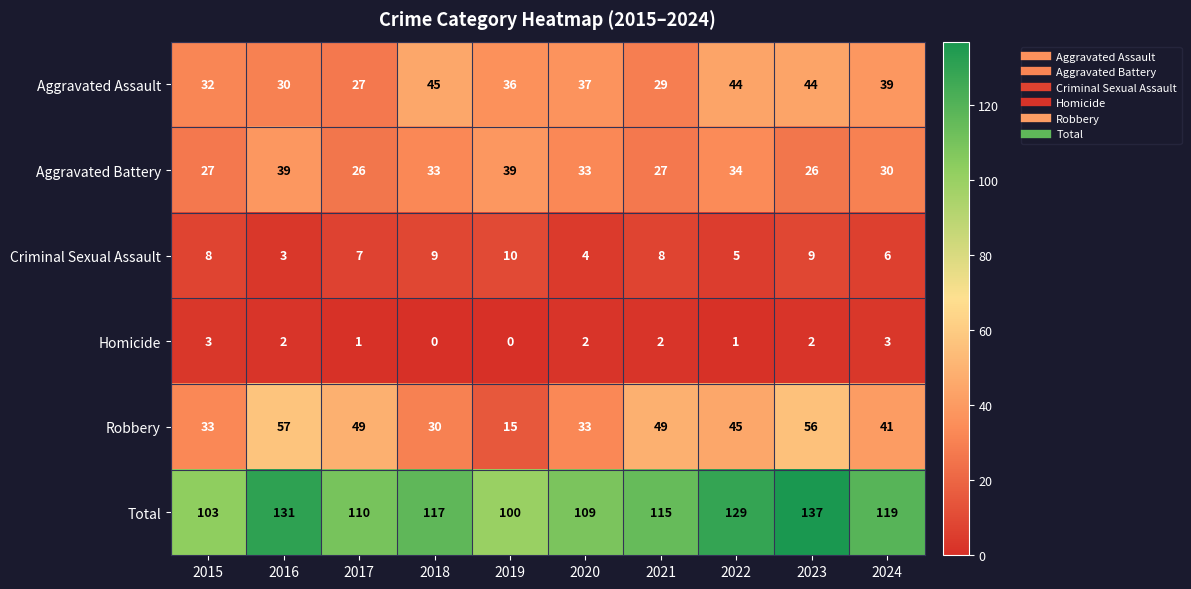

What is the average value of the Aggravated Battery series?

31